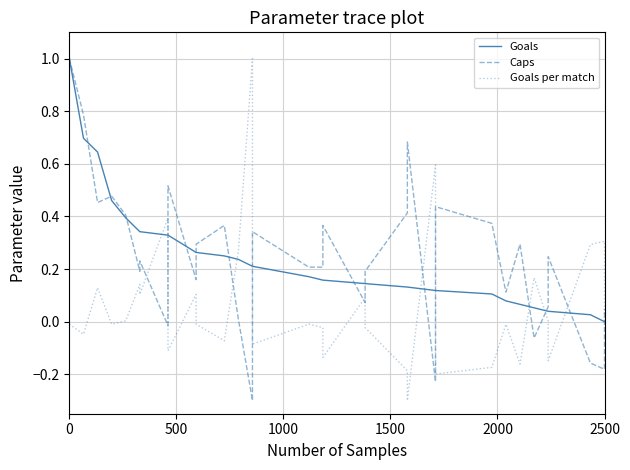

How many positive values does the Caps series have?

32